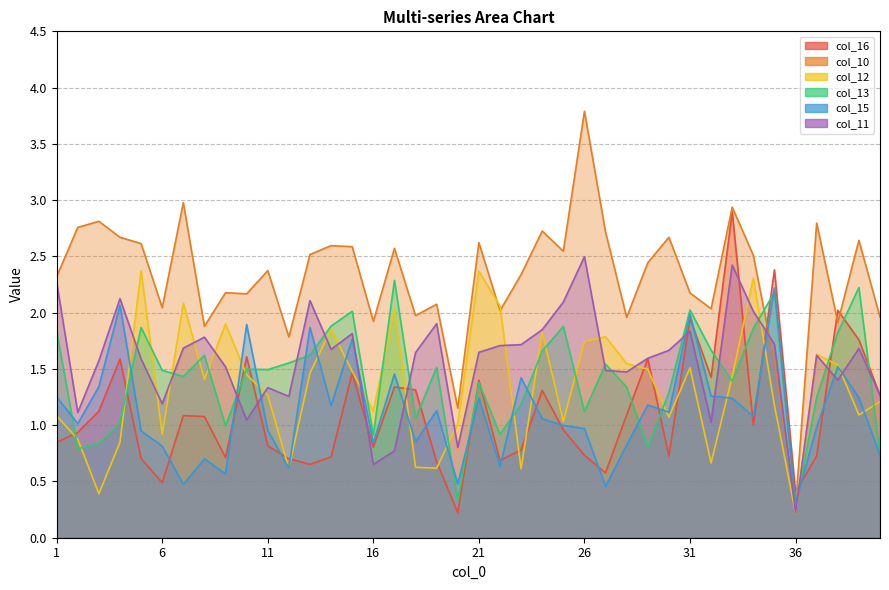

True or false: col_11 has a value of 1.8 at 31.

True